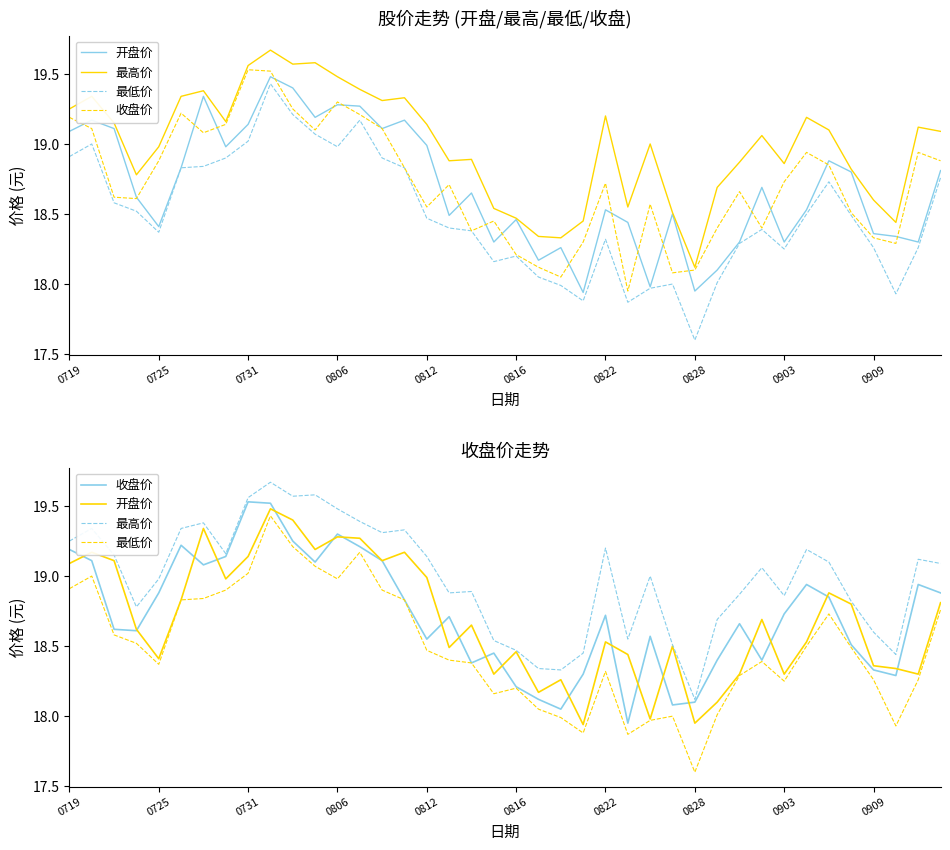

How many lines are shown in the chart?

4